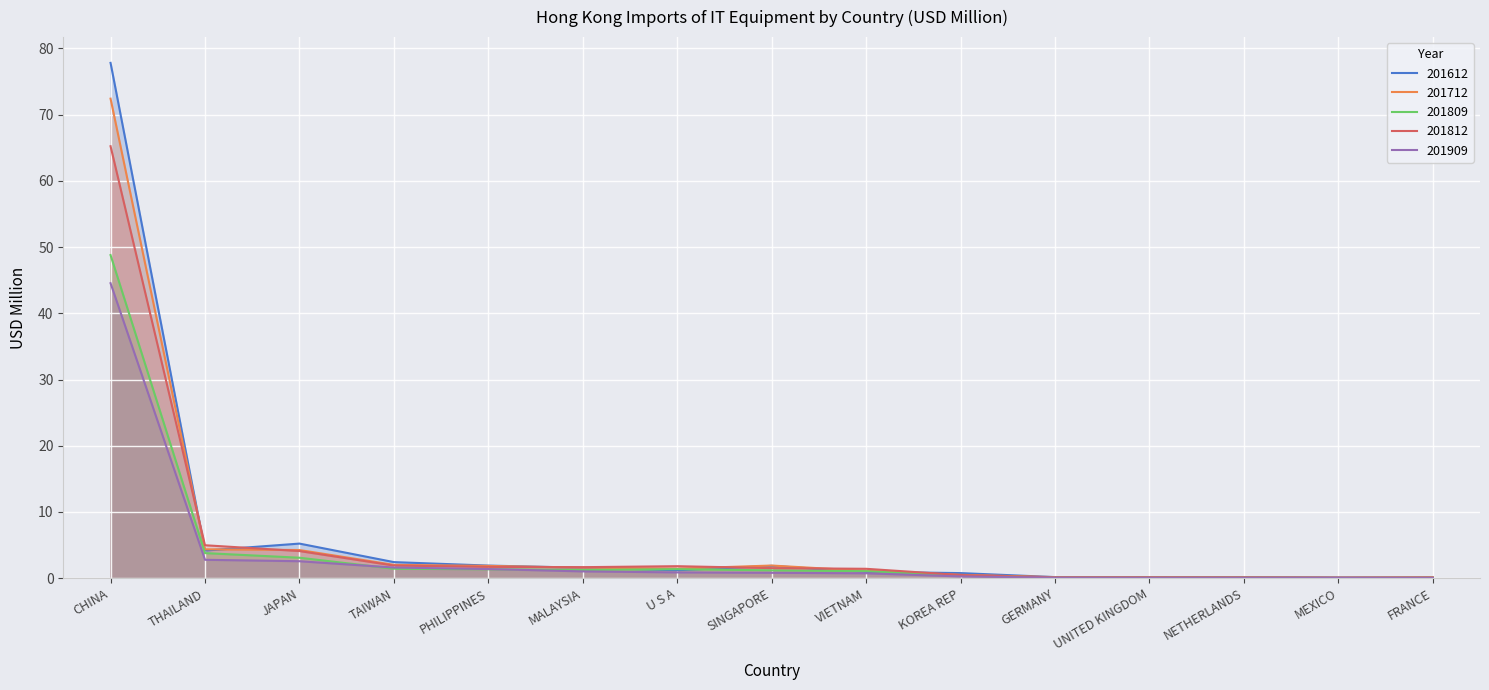

Which has a higher value, MALAYSIA or MEXICO?

MALAYSIA